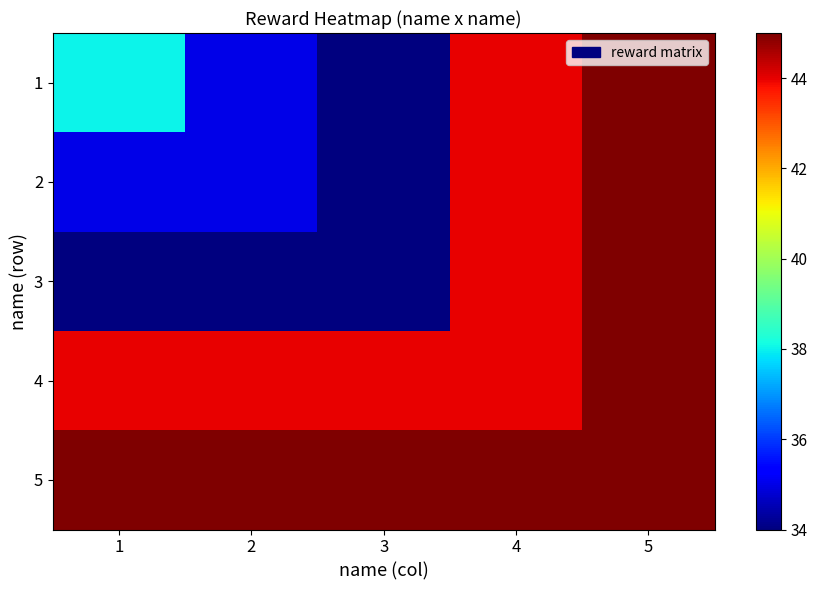

Reading left to right, extract all data points from this chart.

1: 1=38	2=35	3=34	4=44	5=45
2: 1=35	2=35	3=34	4=44	5=45
3: 1=34	2=34	3=34	4=44	5=45
4: 1=44	2=44	3=44	4=44	5=45
5: 1=45	2=45	3=45	4=45	5=45